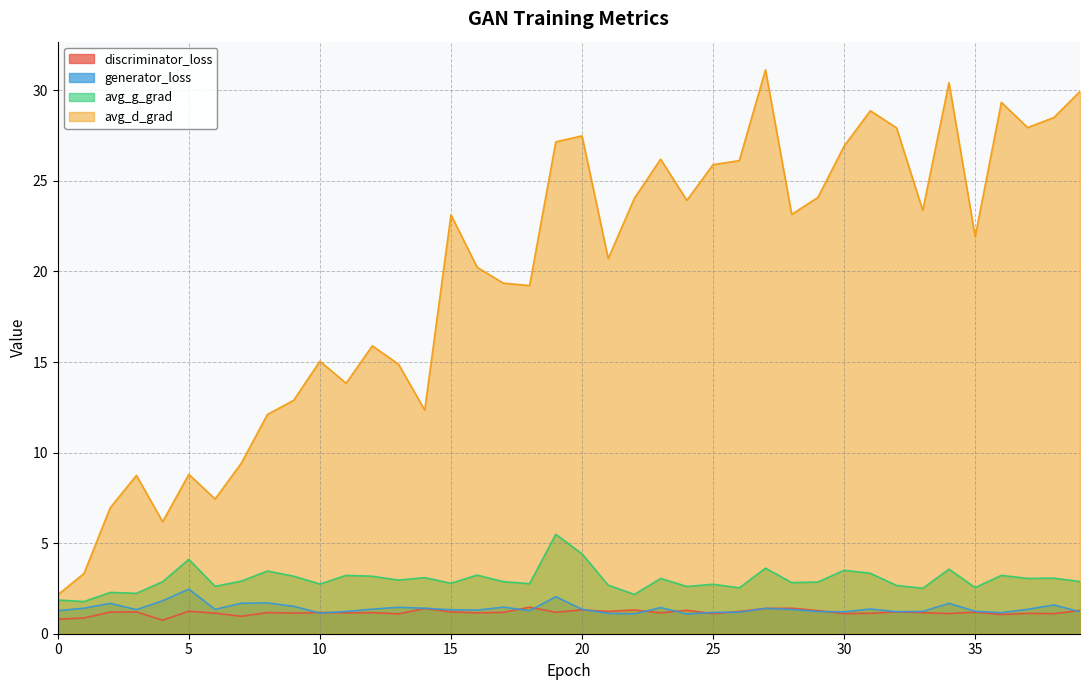

How many interior local valleys does the generator_loss series have?

10